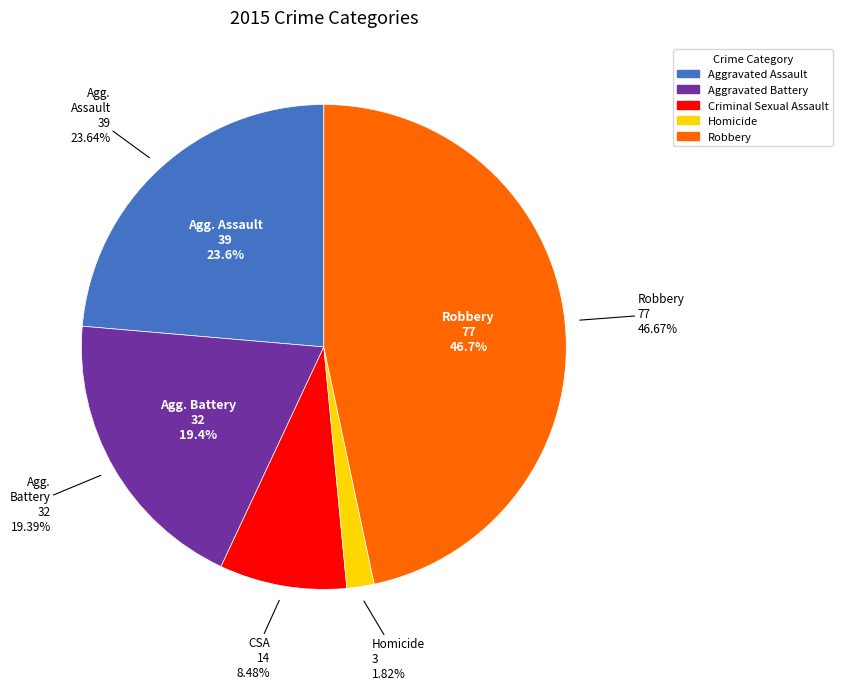

Is there any slice that represents more than half of the pie?

No